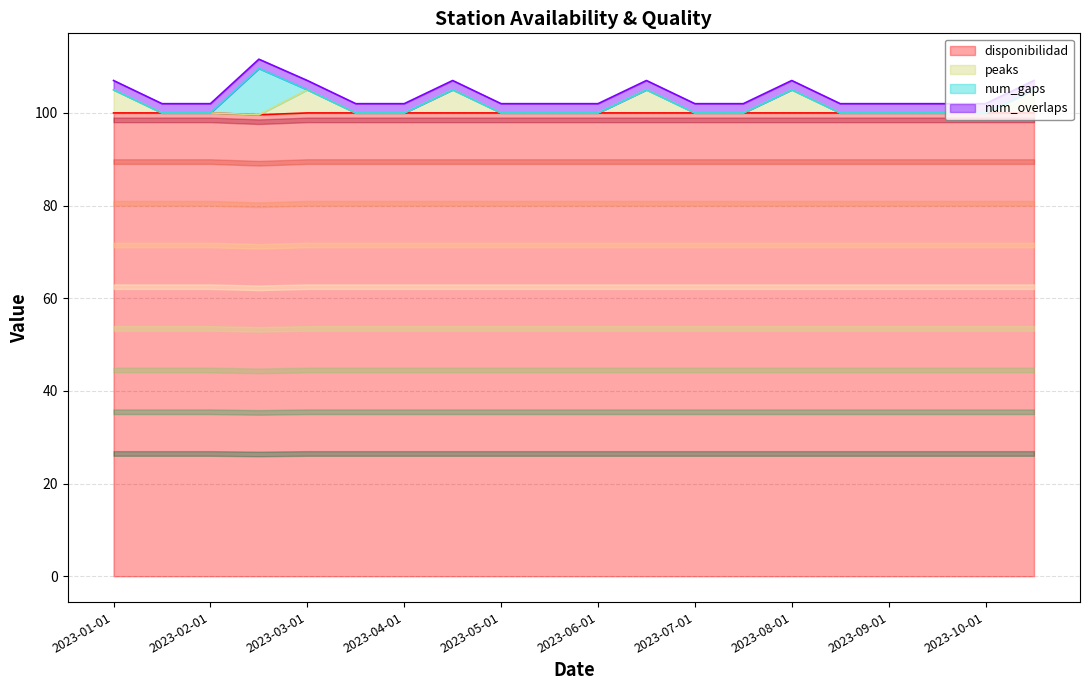

True or false: peaks and disponibilidad cross at least once.

False